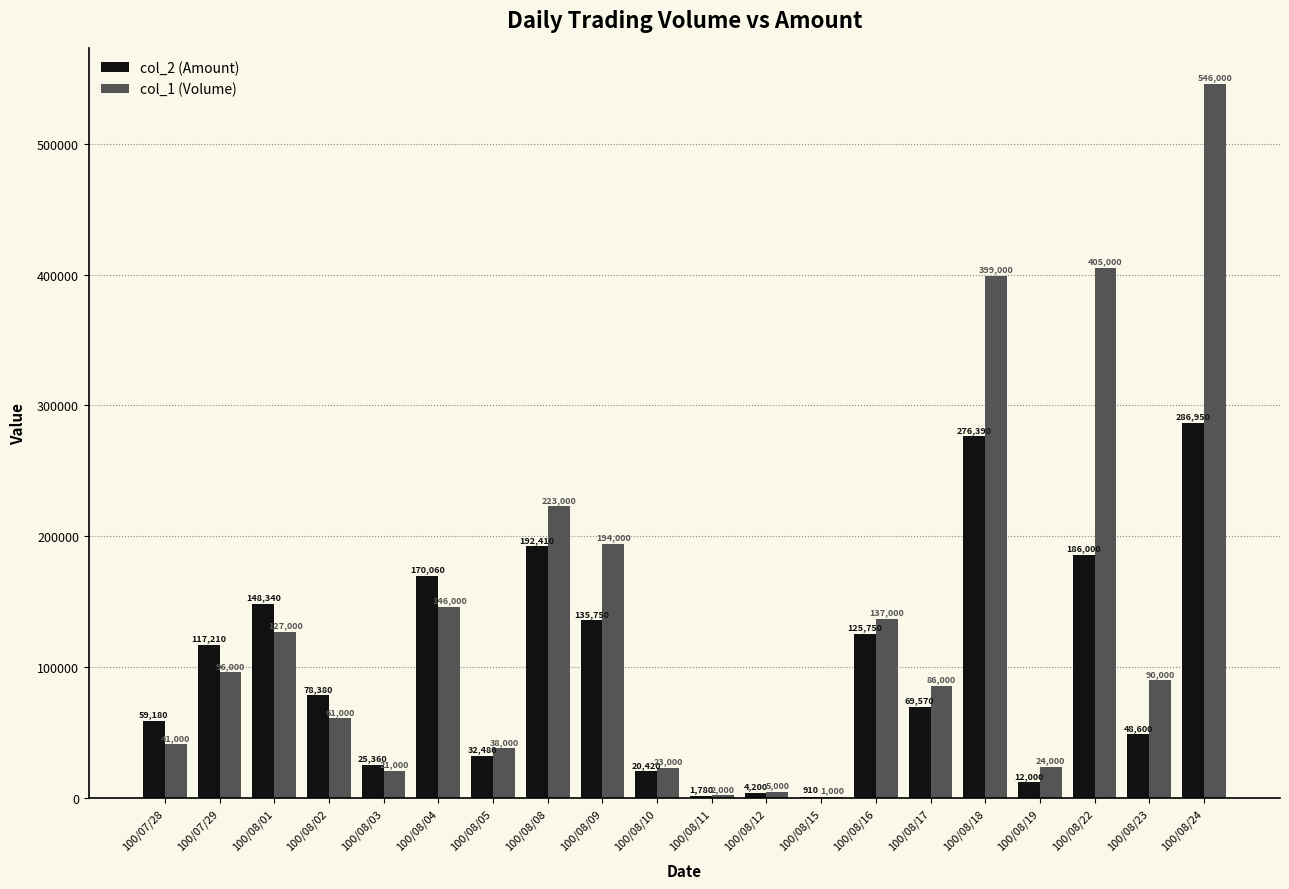

At which label is col_2 (Amount) closest to 143930?

100/08/01